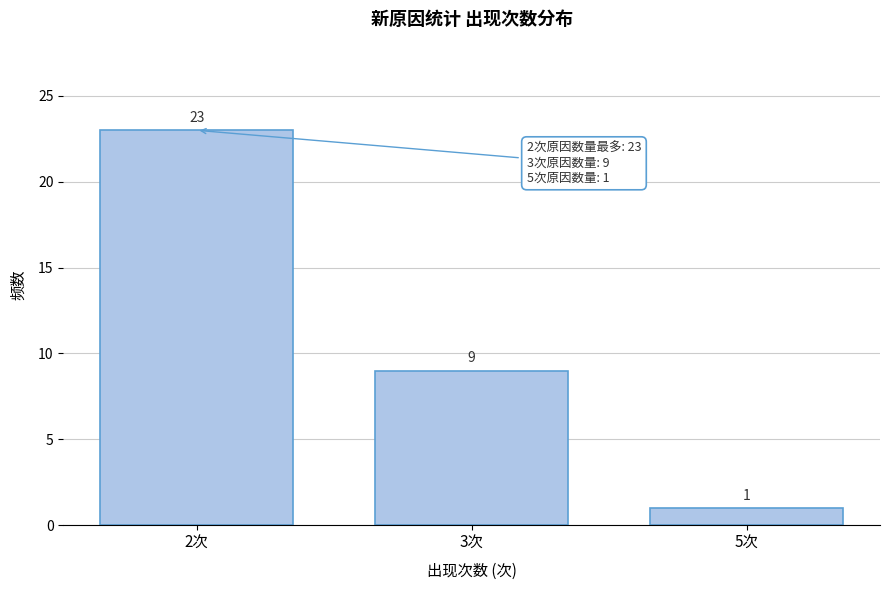

Reading left to right, what are all the values shown in this chart?

23	9	1